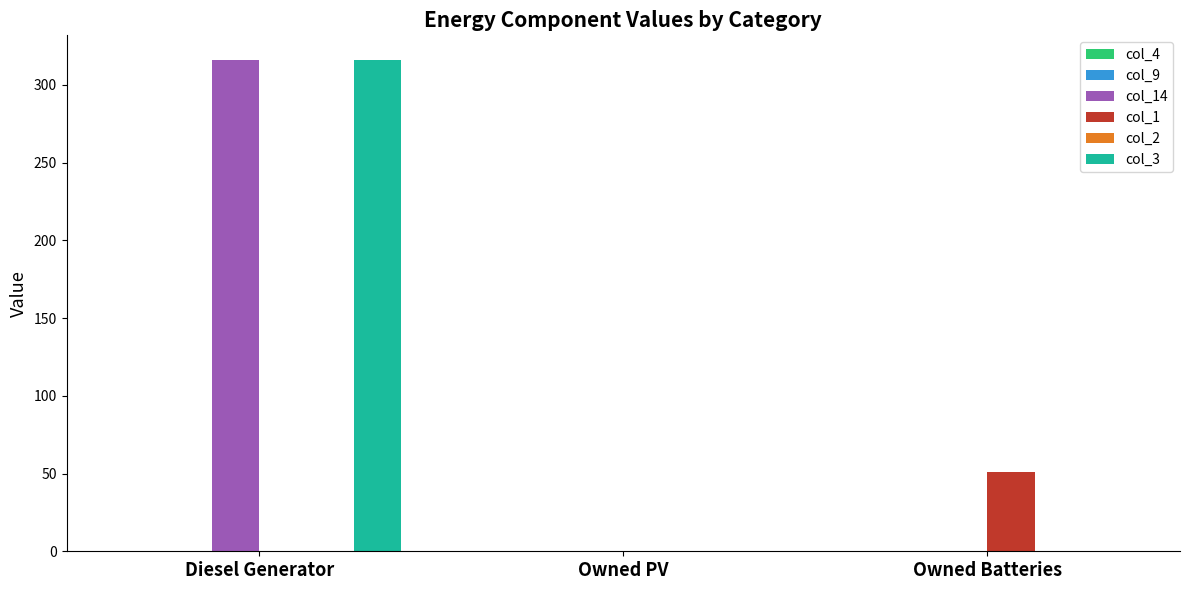

What is the sum of all col_14 values?

316